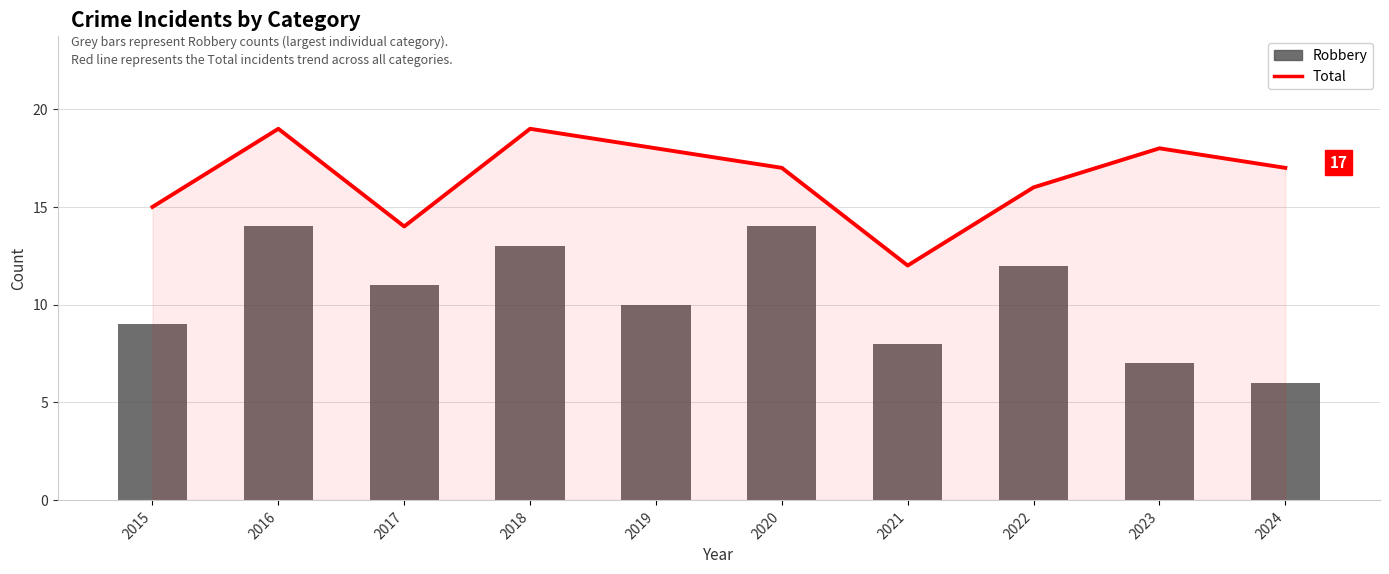

Count the Robbery values in the range 8 to 13.

6